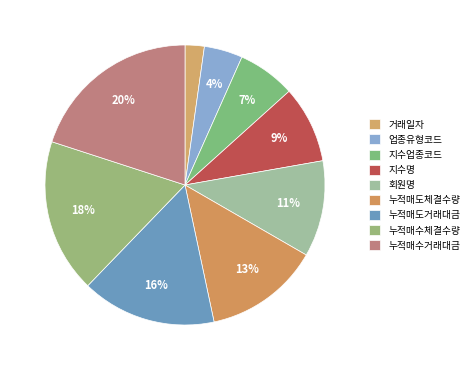

Which category has the smallest portion of the pie?

거래일자